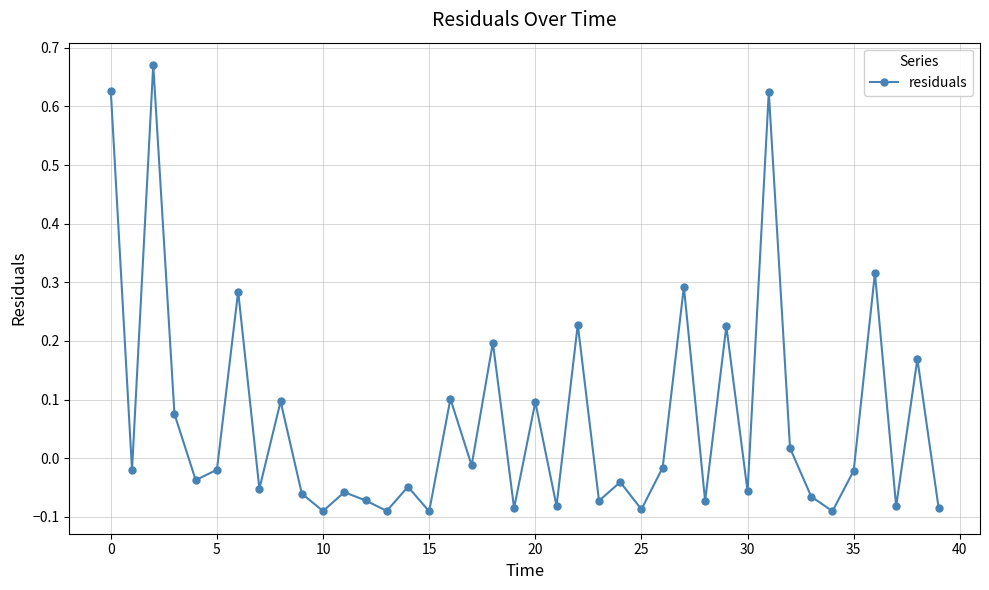

How many points are lower than both their immediate neighbors (excluding endpoints)?

15